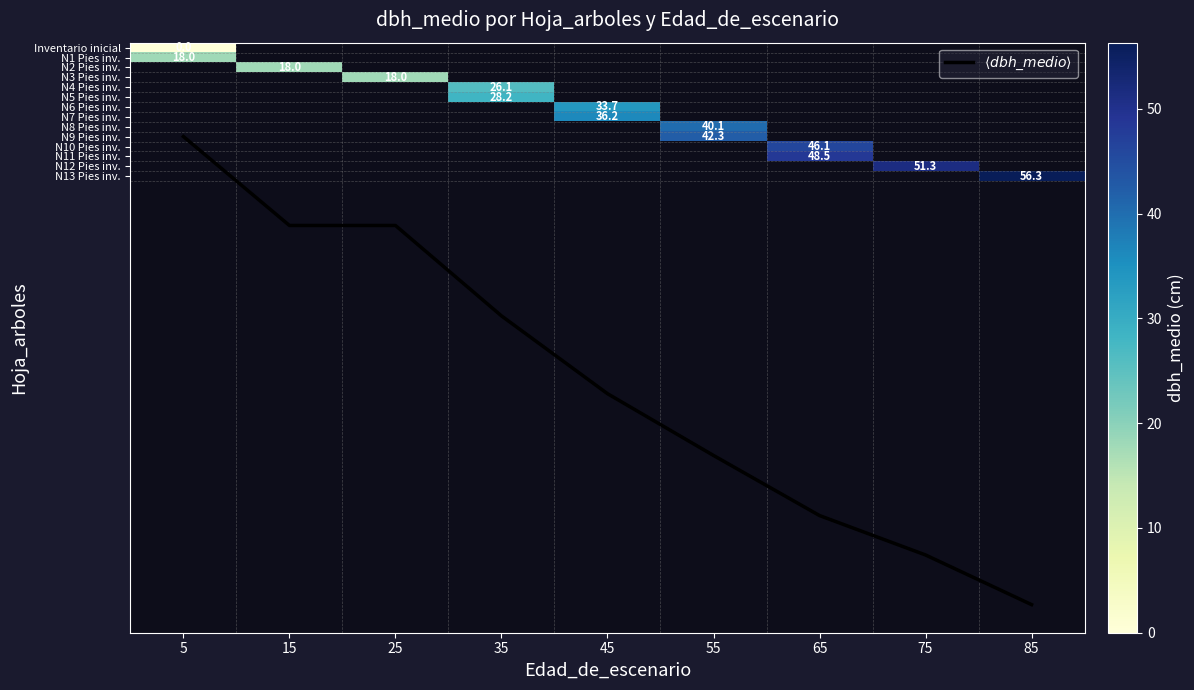

What value does the N10 Pies inv. series have at 65?

46.1